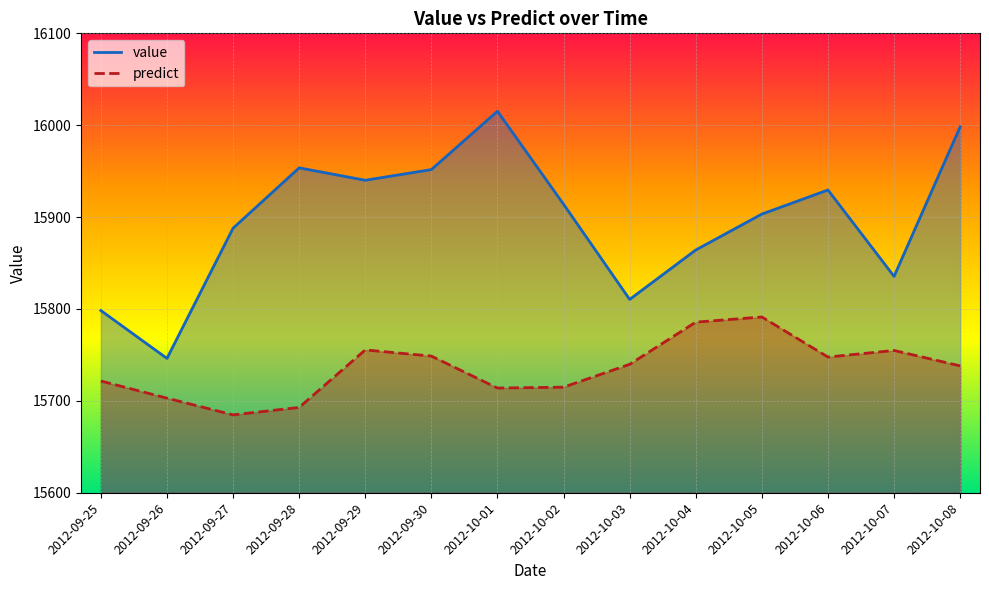

What is the label of the 11th point from the left?

2012-10-05